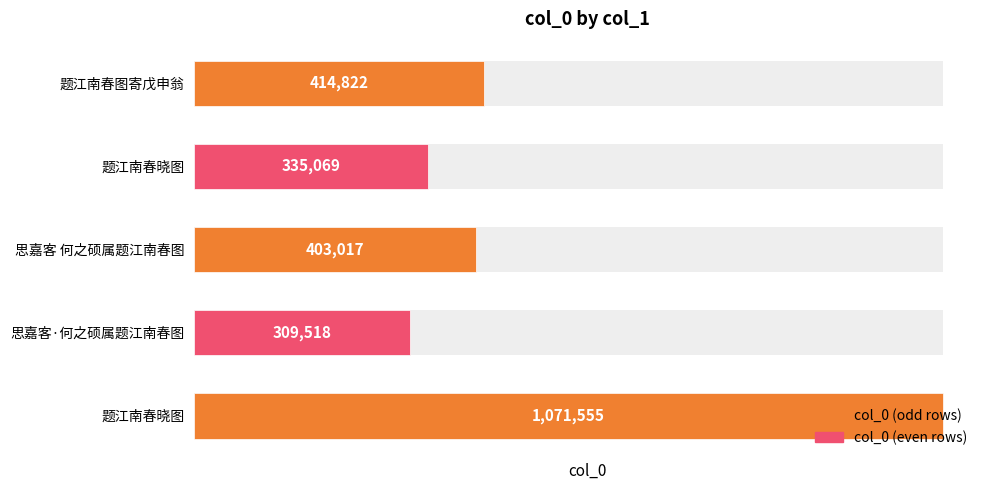

What is the smallest value displayed?

309518